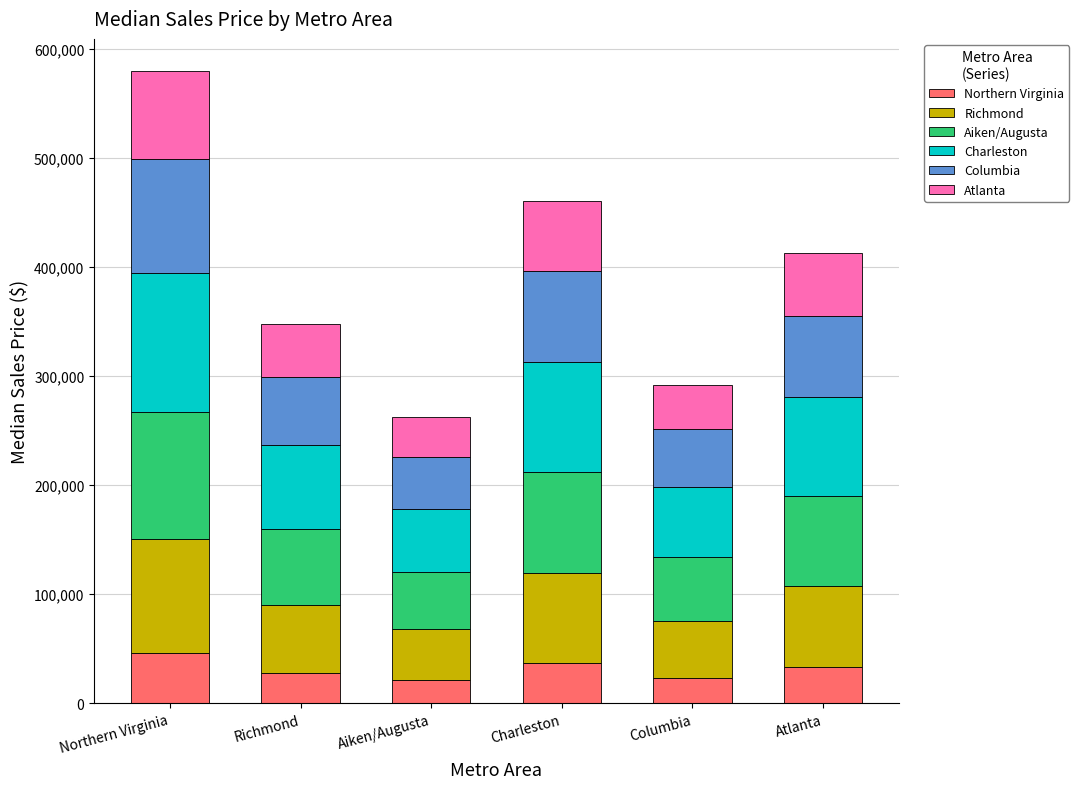

What is the total value across all series at Richmond?

347890.0